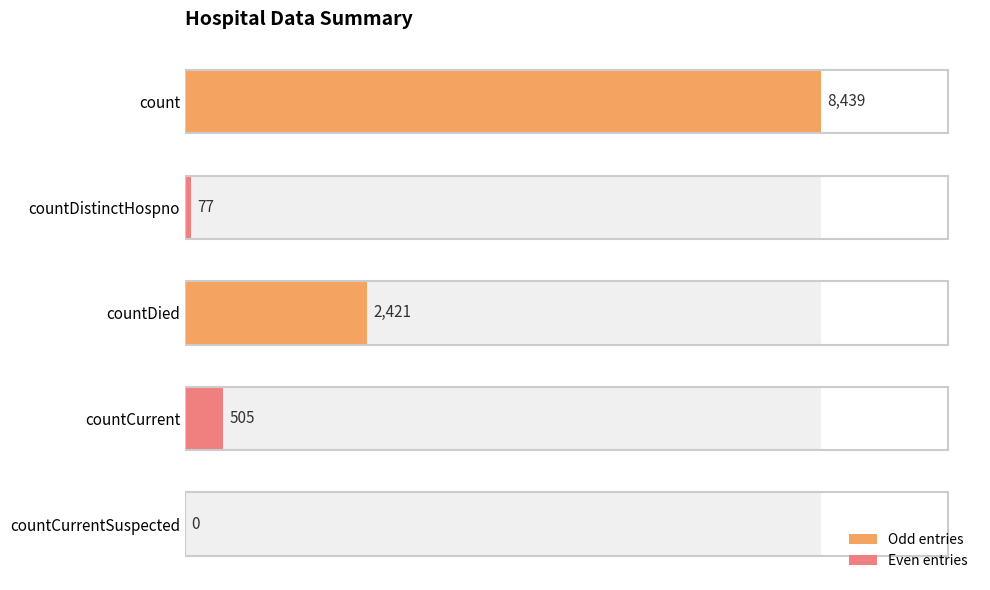

True or false: the data shows 505 at countCurrent.

True